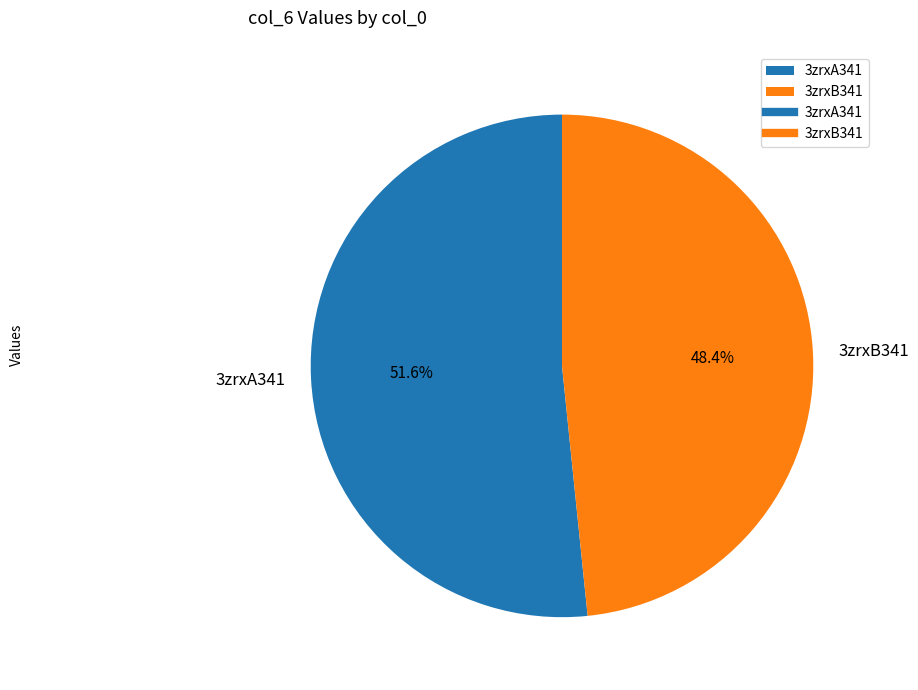

To the nearest percent, what portion does 3zrxA341 represent?

52%